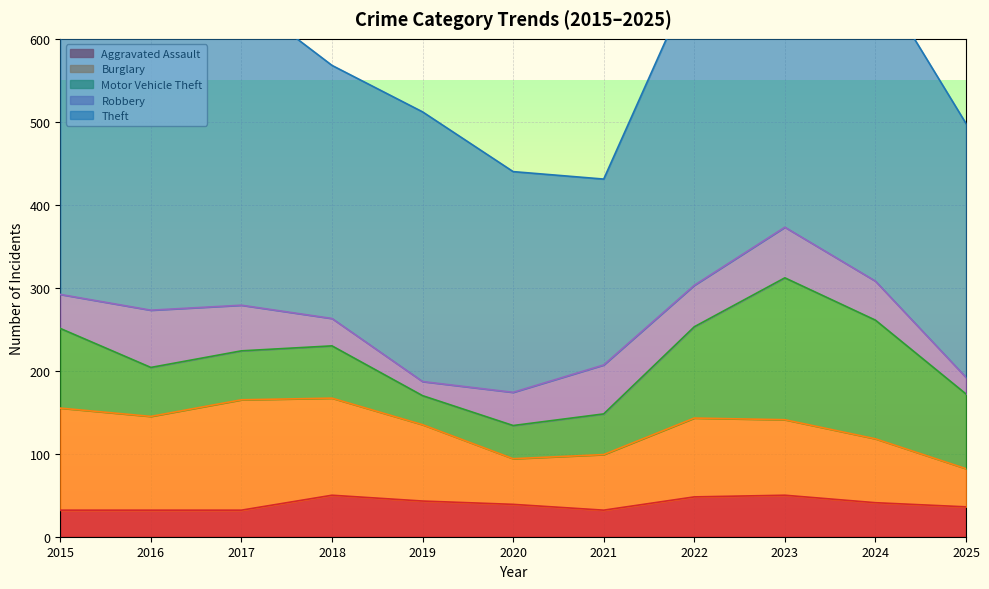

True or false: Aggravated Assault has more than 0 points higher than both neighbors.

True